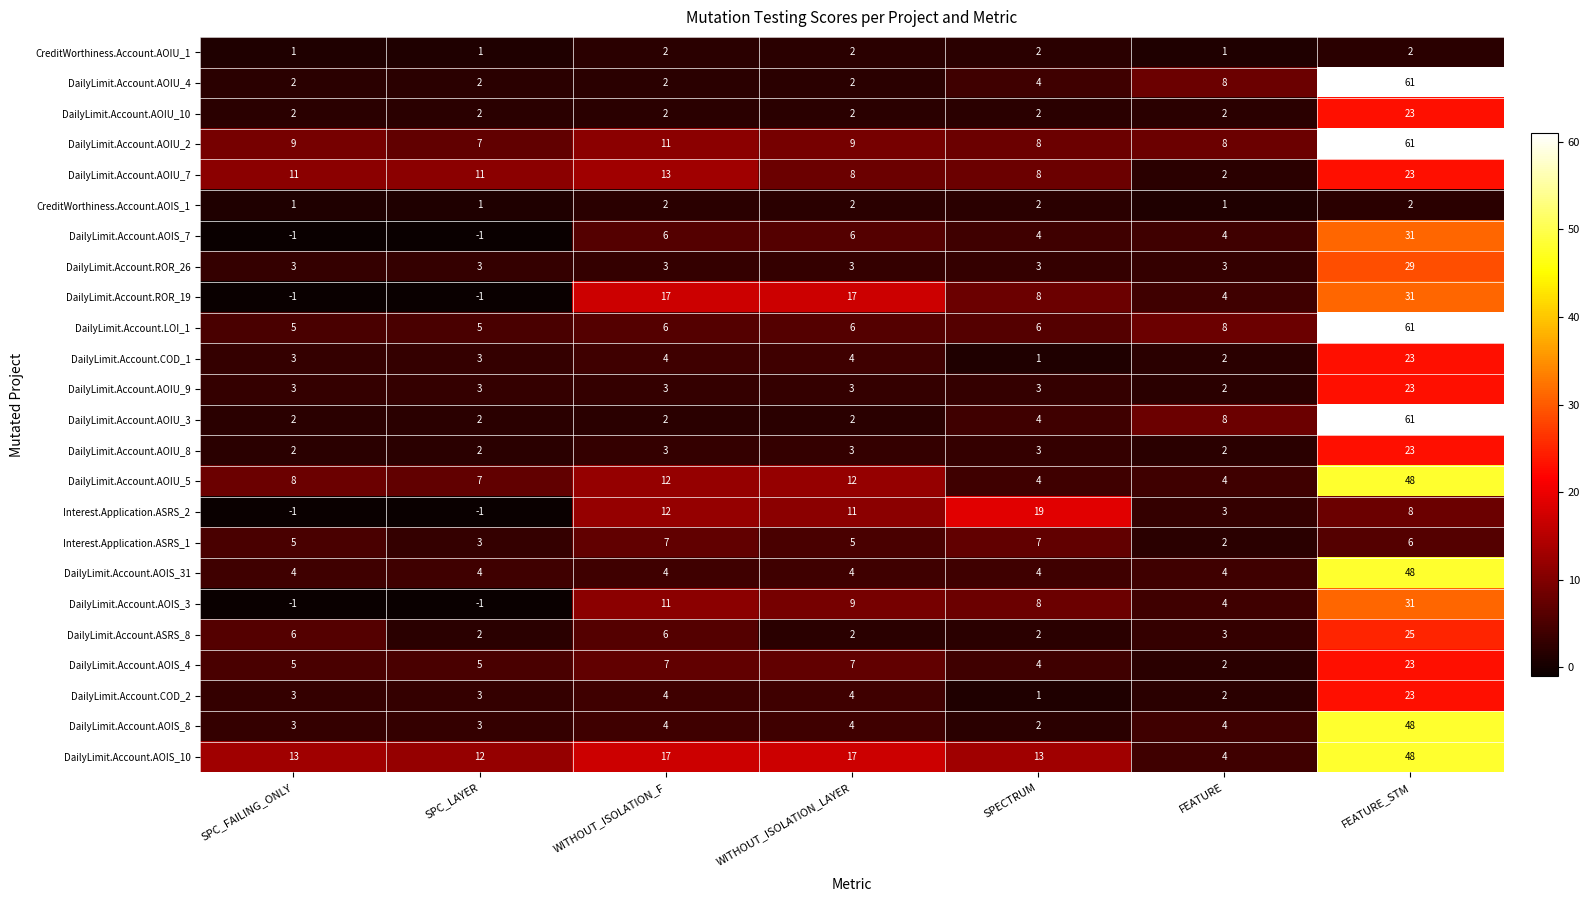

Which series has the largest total across all categories?

DailyLimit.Account.AOIS_10